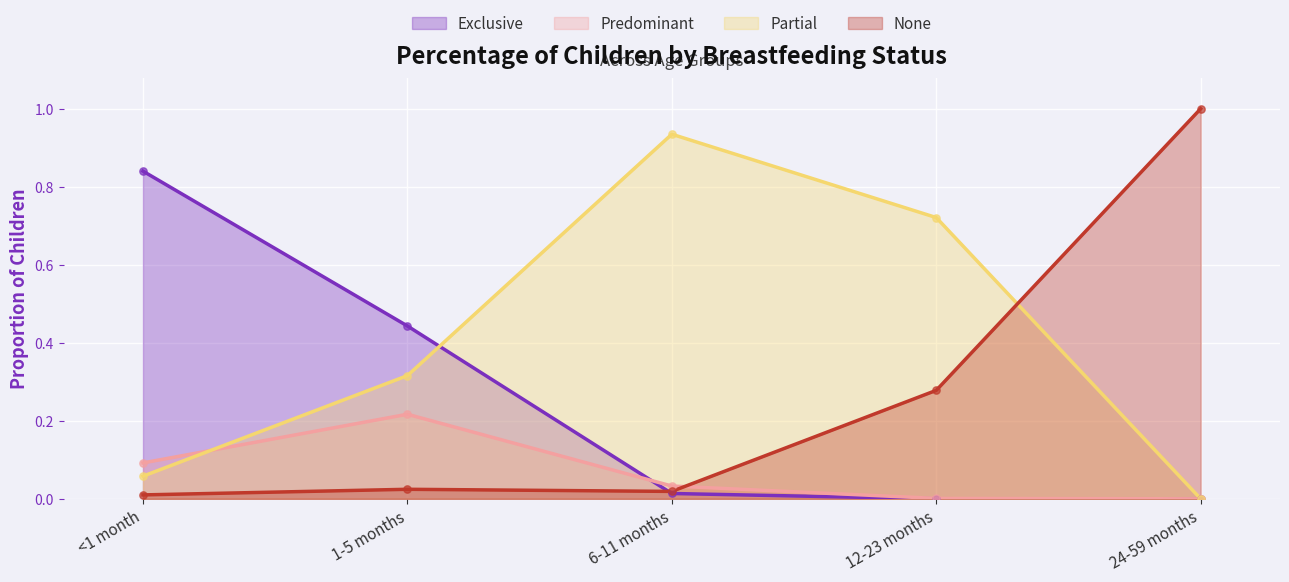

Which series has the largest Y range (max minus min)?

None